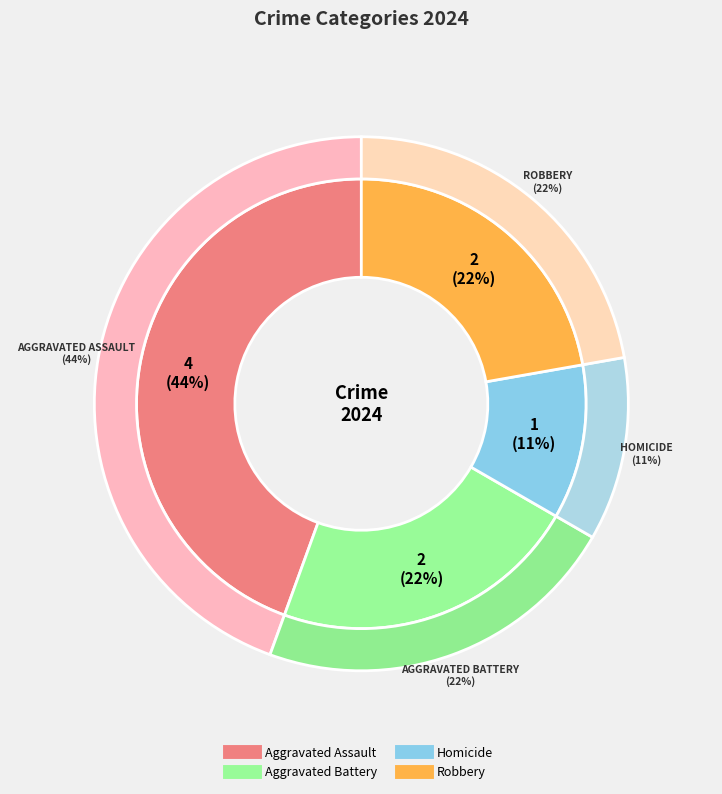

To the nearest percent, what is the average slice percentage?

25%